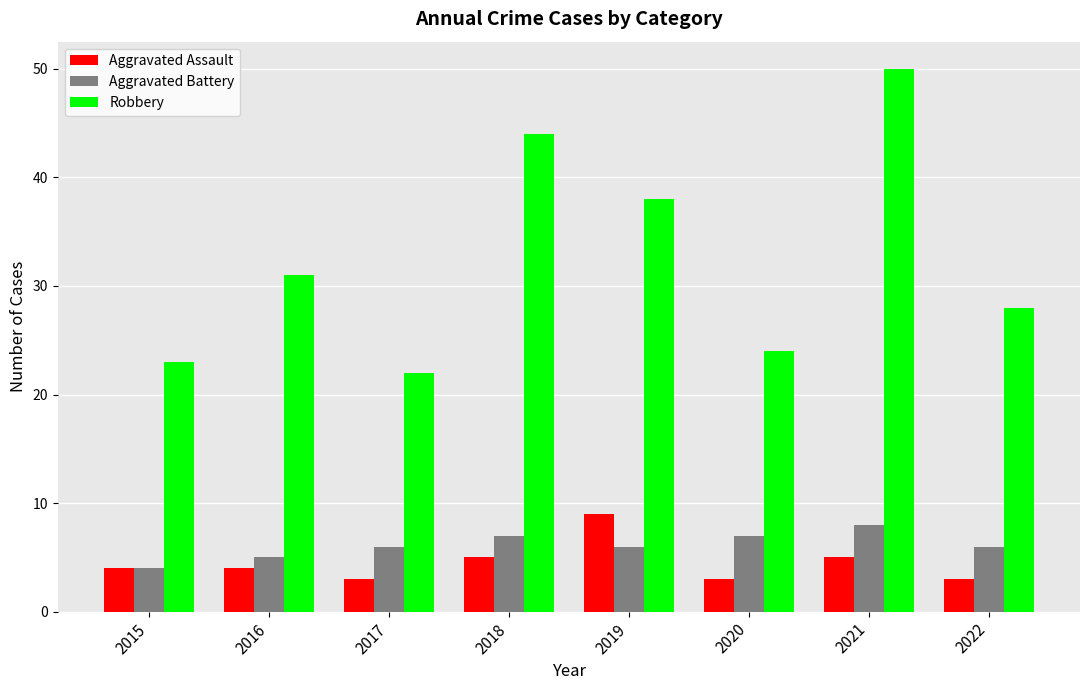

What are all the series names shown in the legend?

Aggravated Assault, Aggravated Battery, Robbery